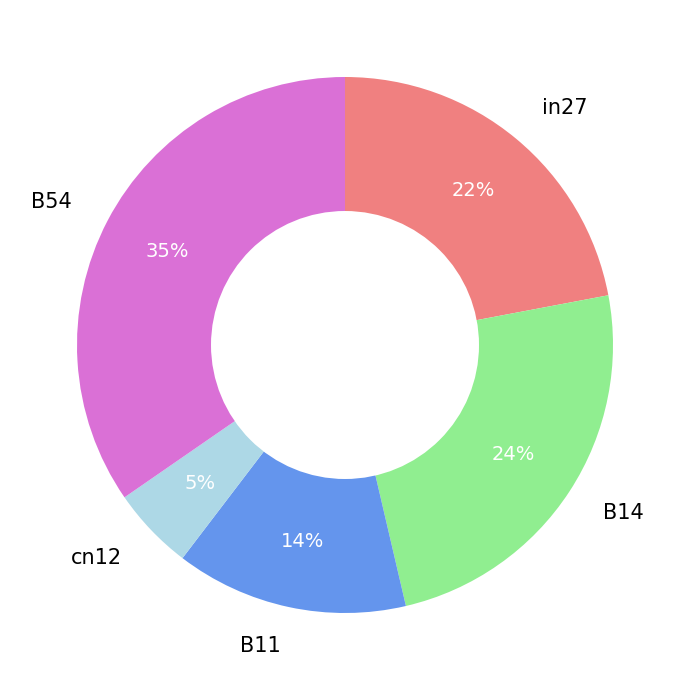

How many segments does this pie chart have?

5